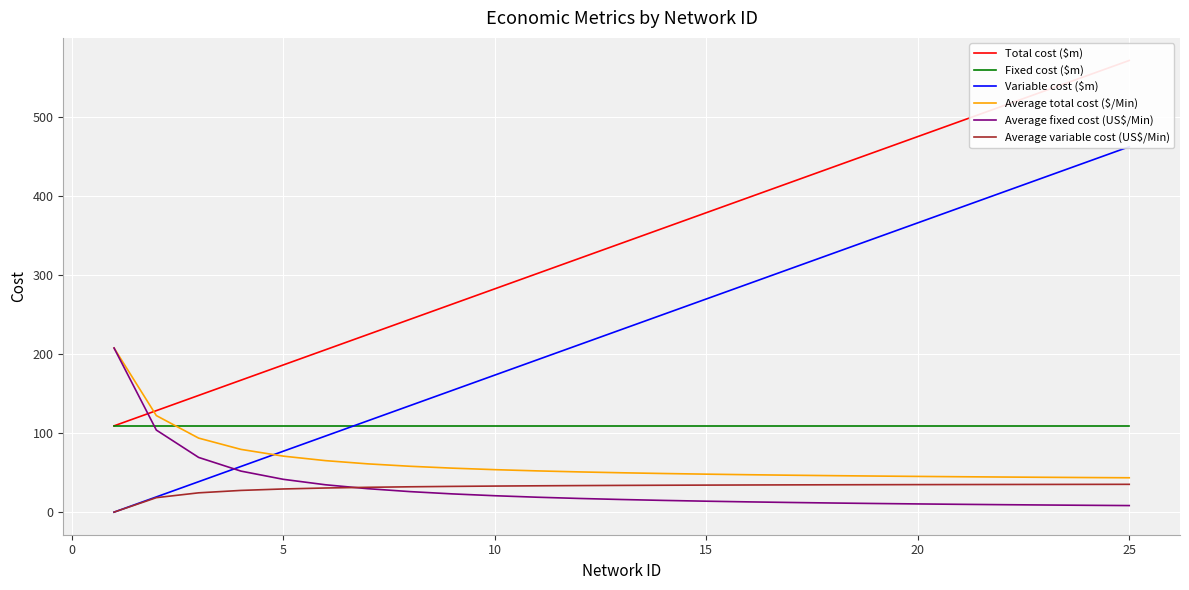

Is it true that Fixed cost ($m) equals 109.1 at 20?

True